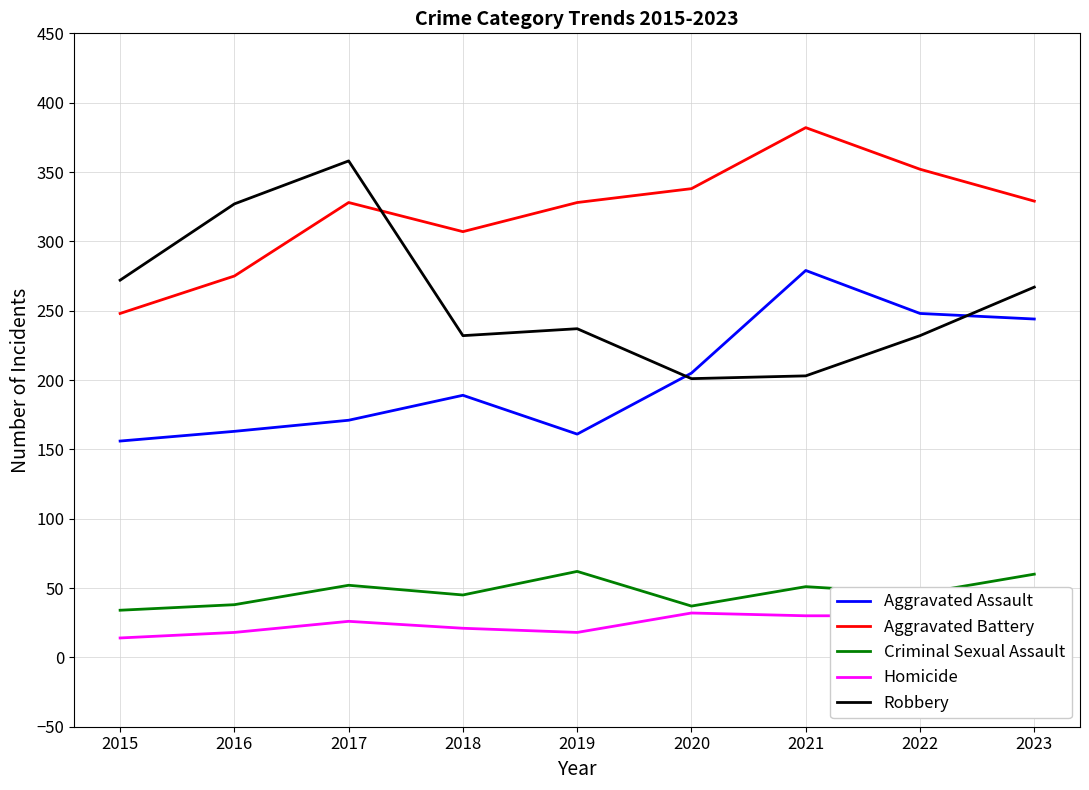

In Criminal Sexual Assault, how many points are higher than both neighbors (excluding endpoints)?

3